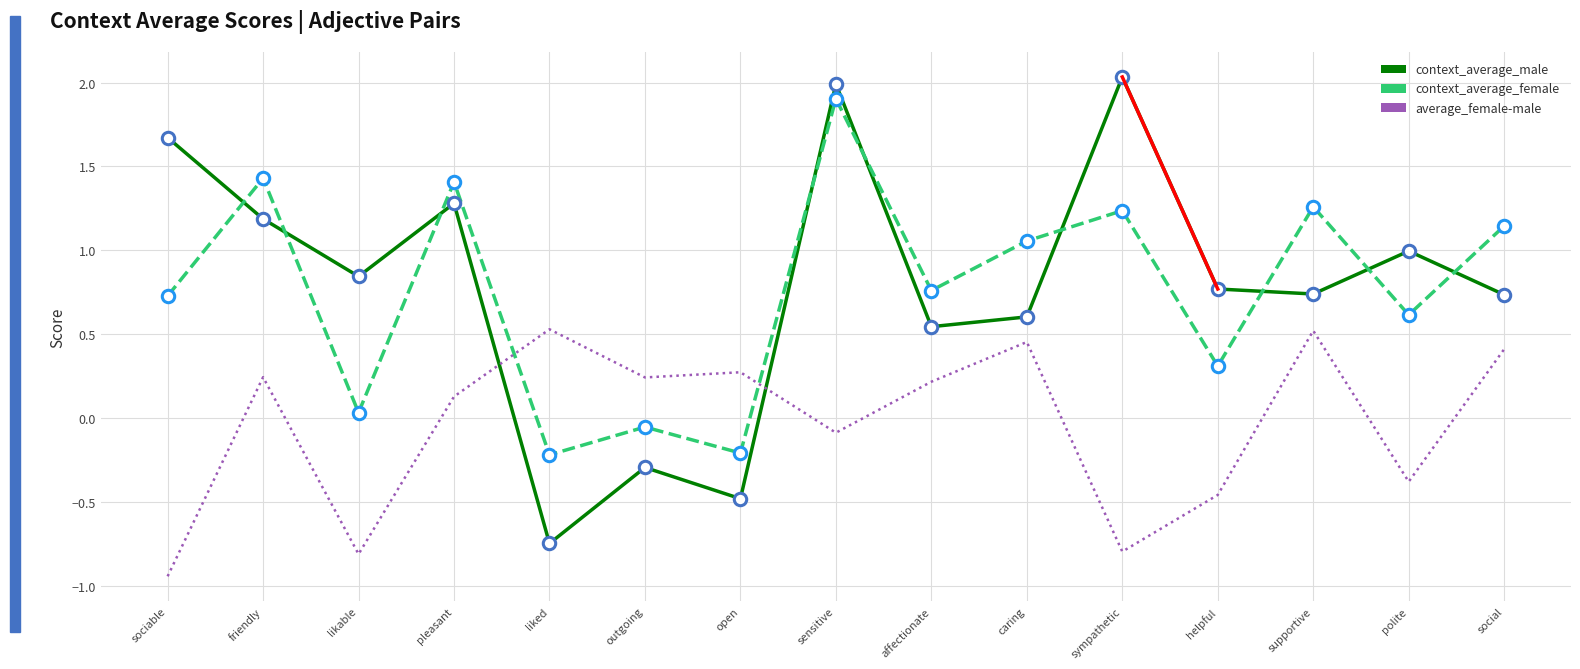

Which series changed the most between outgoing and affectionate?

context_average_male